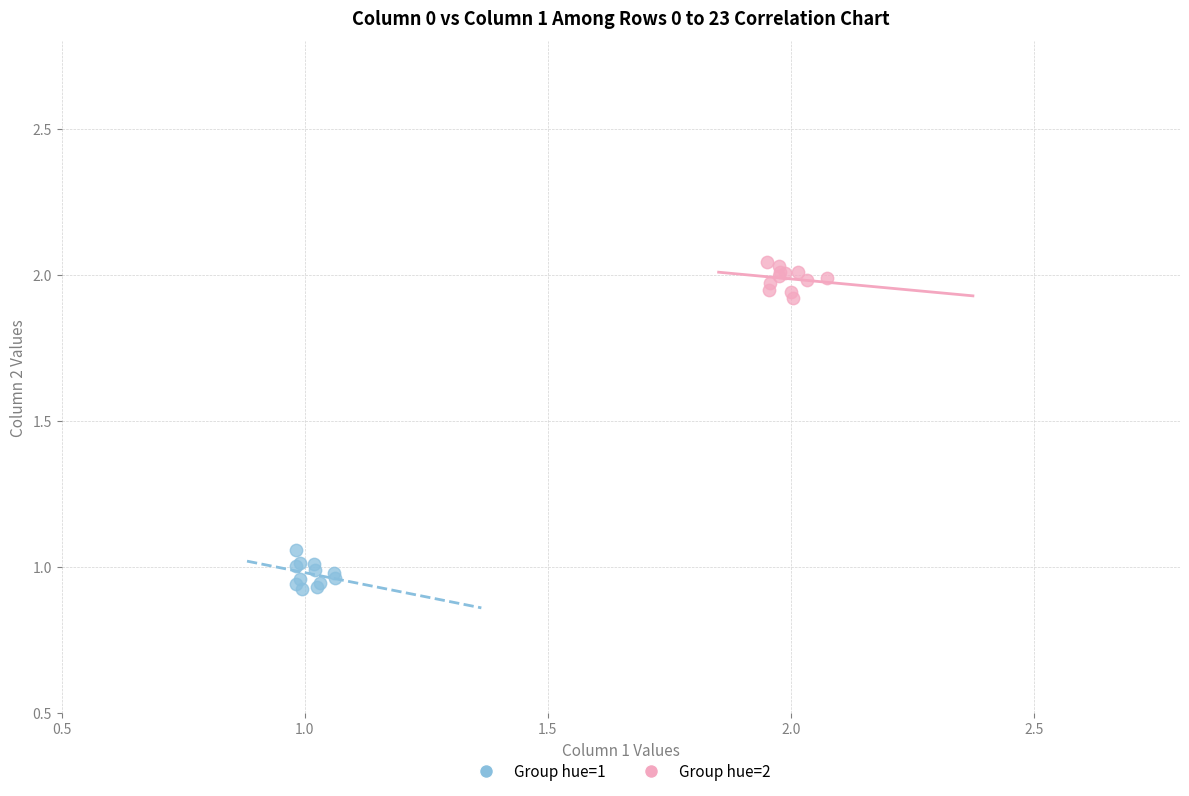

Which series contains the lowest Y value?

Group hue=1